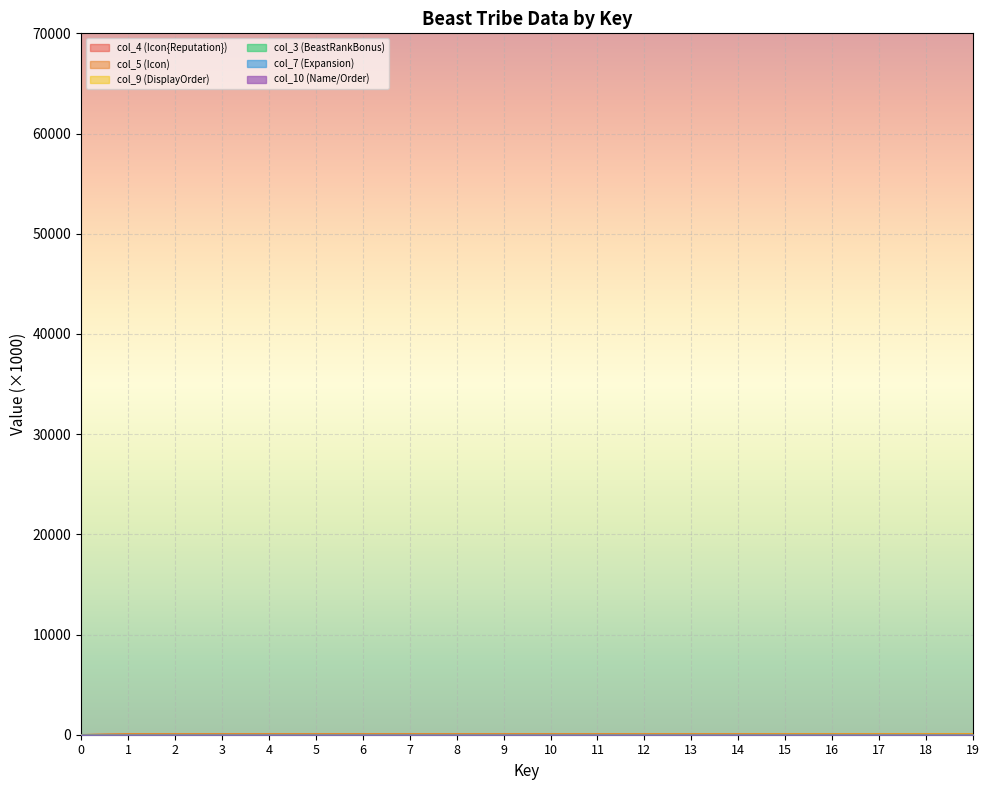

Which series changed the most between 8 and 13?

col_9 (DisplayOrder)